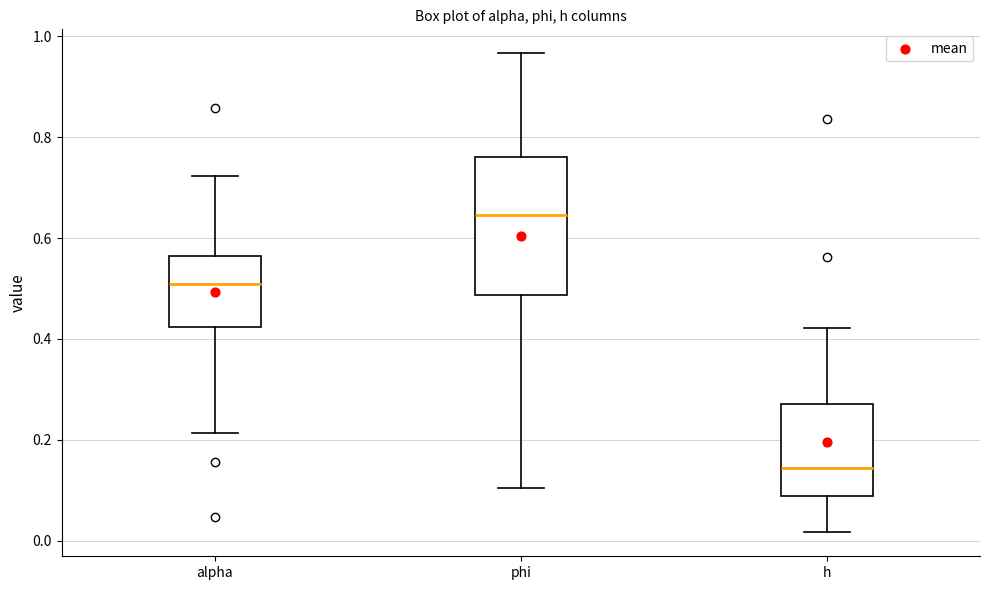

Which box is the tallest, from its lower edge to its upper edge?

phi